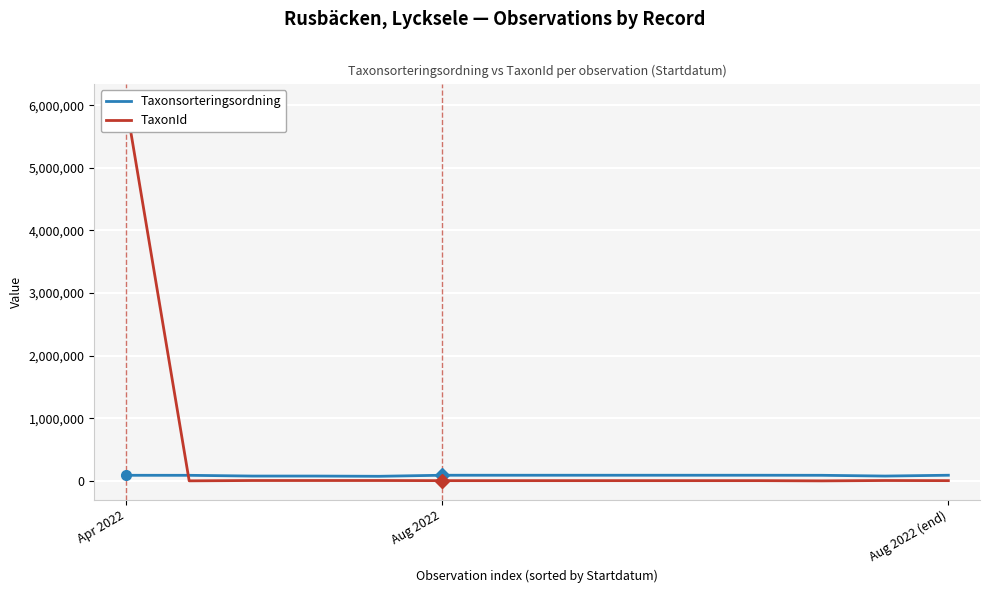

How many data points in Taxonsorteringsordning are above 90645?

4